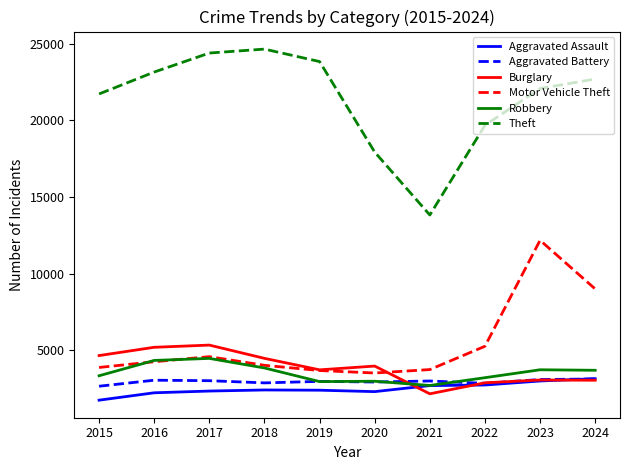

The Motor Vehicle Theft series shows 2249 at 2021. True or false?

False